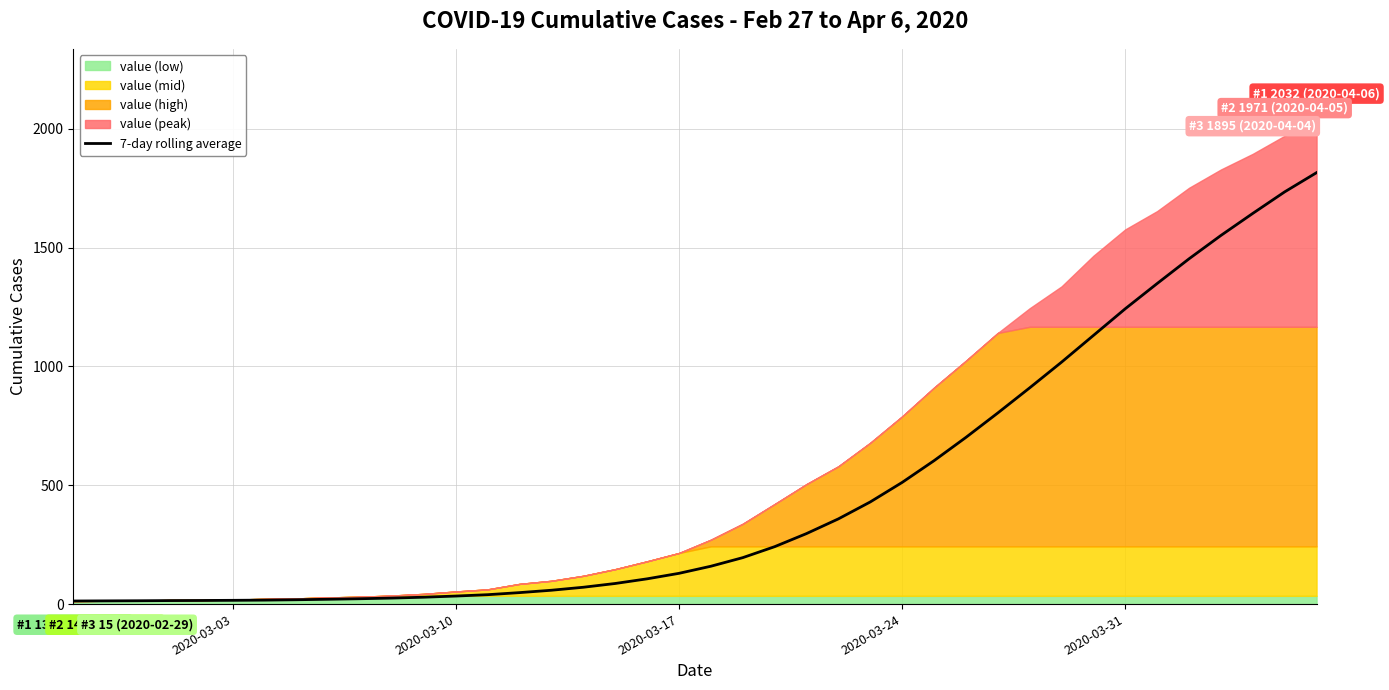

What is the smallest value displayed?

13.0